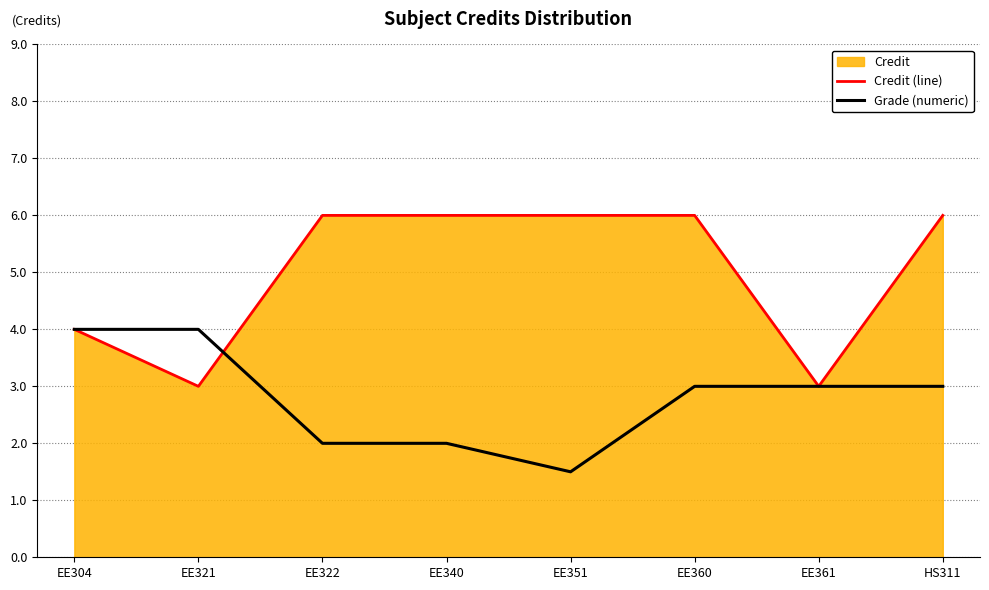

Count the Grade (numeric) values in the range 2 to 4.

7